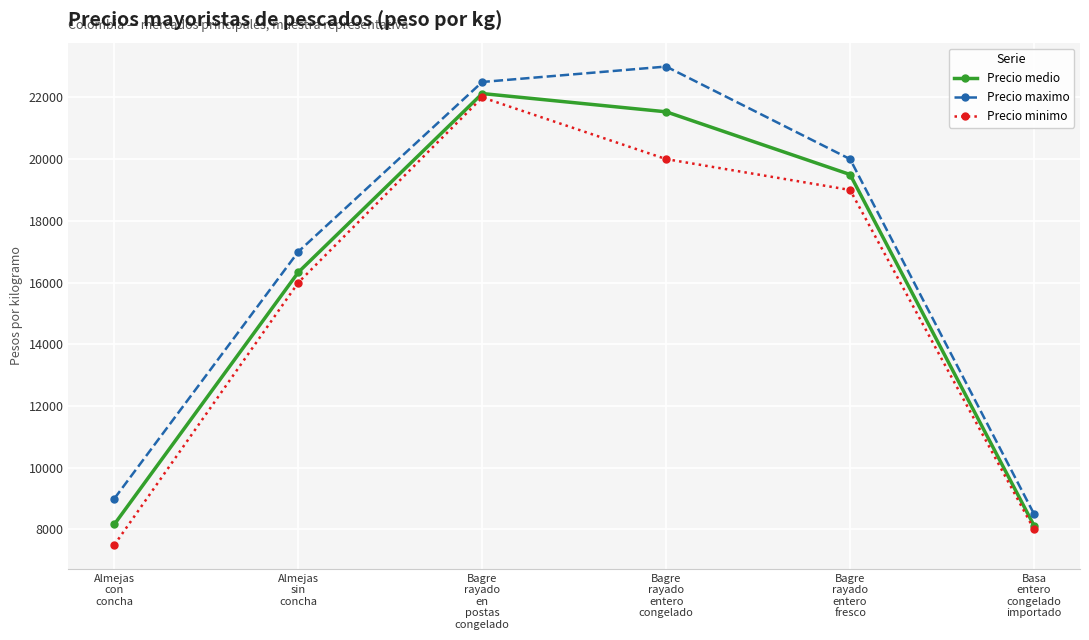

What is the total value across all series at Almejas
sin
concha?

49333